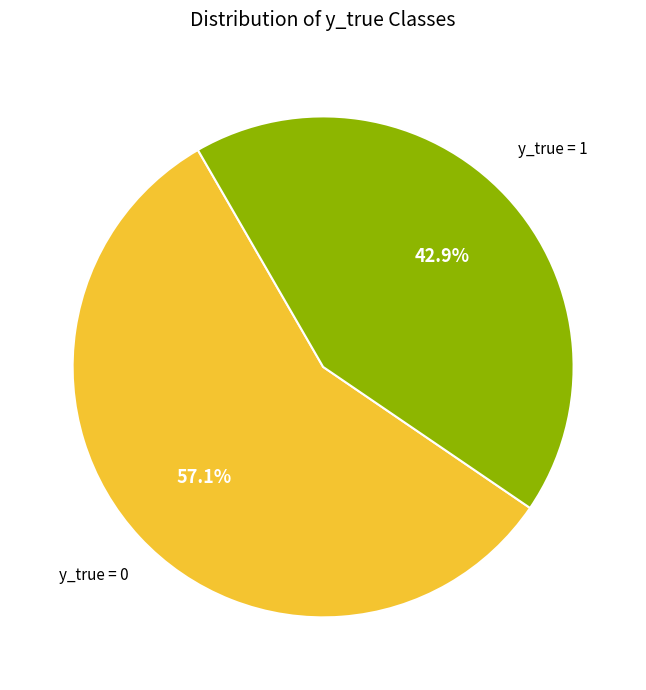

Does any single category account for the majority?

Yes